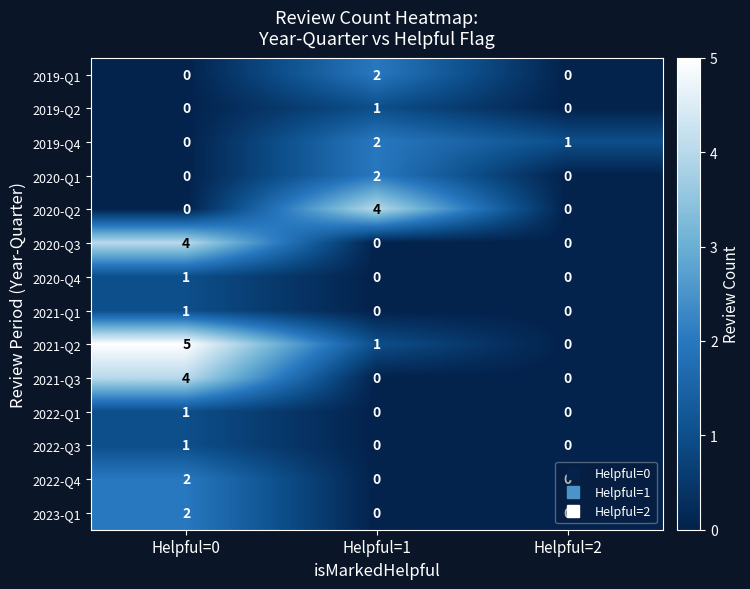

At which category does the chart reach its peak across all series?

Helpful=0